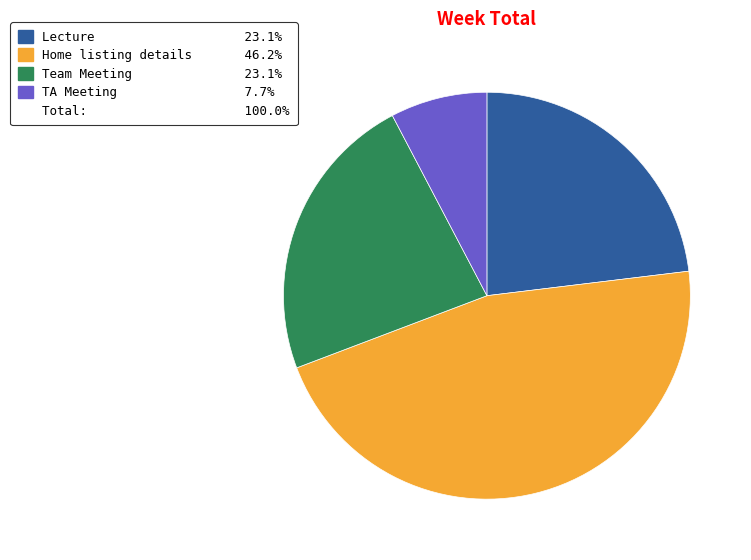

How many slices are in this pie chart?

4